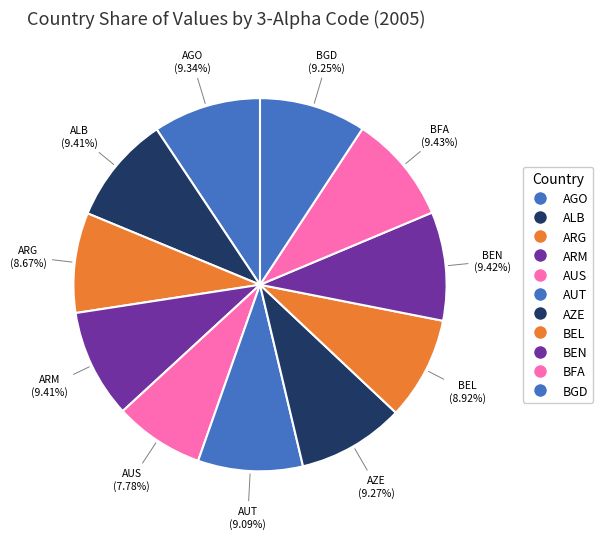

Count the number of slices in the pie.

11